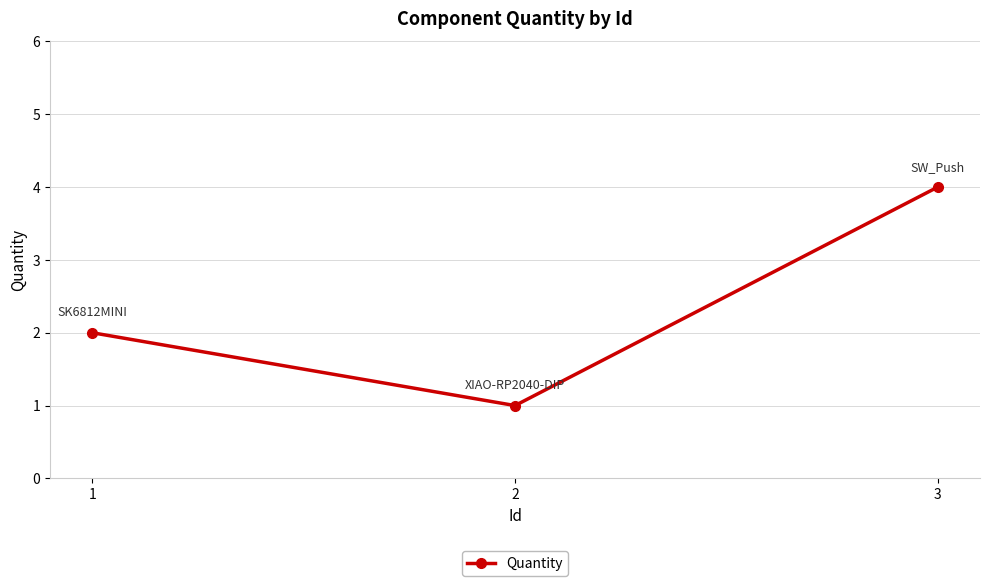

What is the approximate value at 1?

2